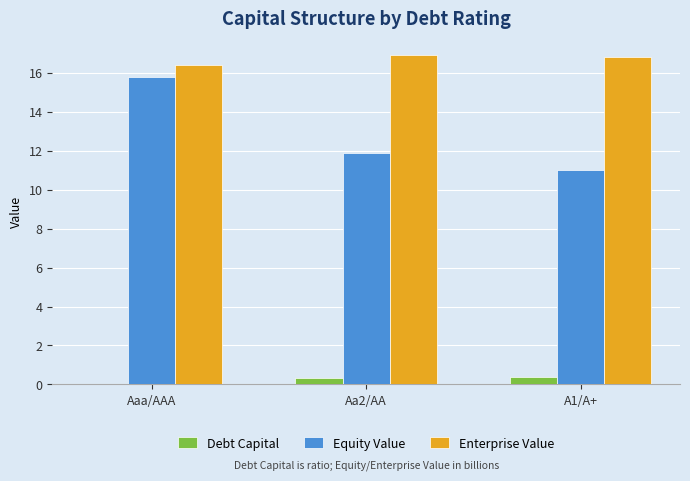

Does the chart contain stacked bars?

No